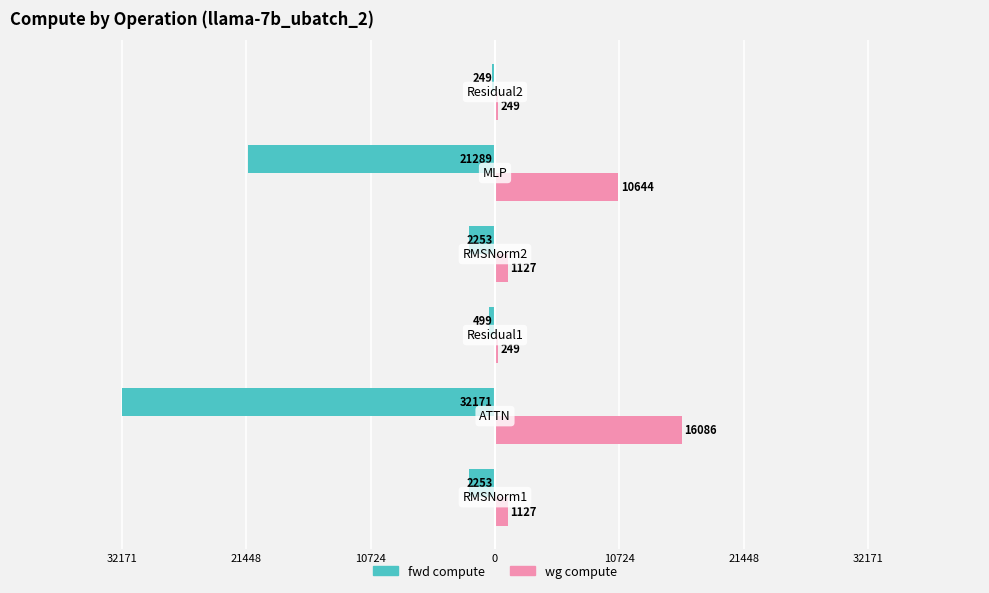

What are all the series names shown in the legend?

fwd compute, wg compute